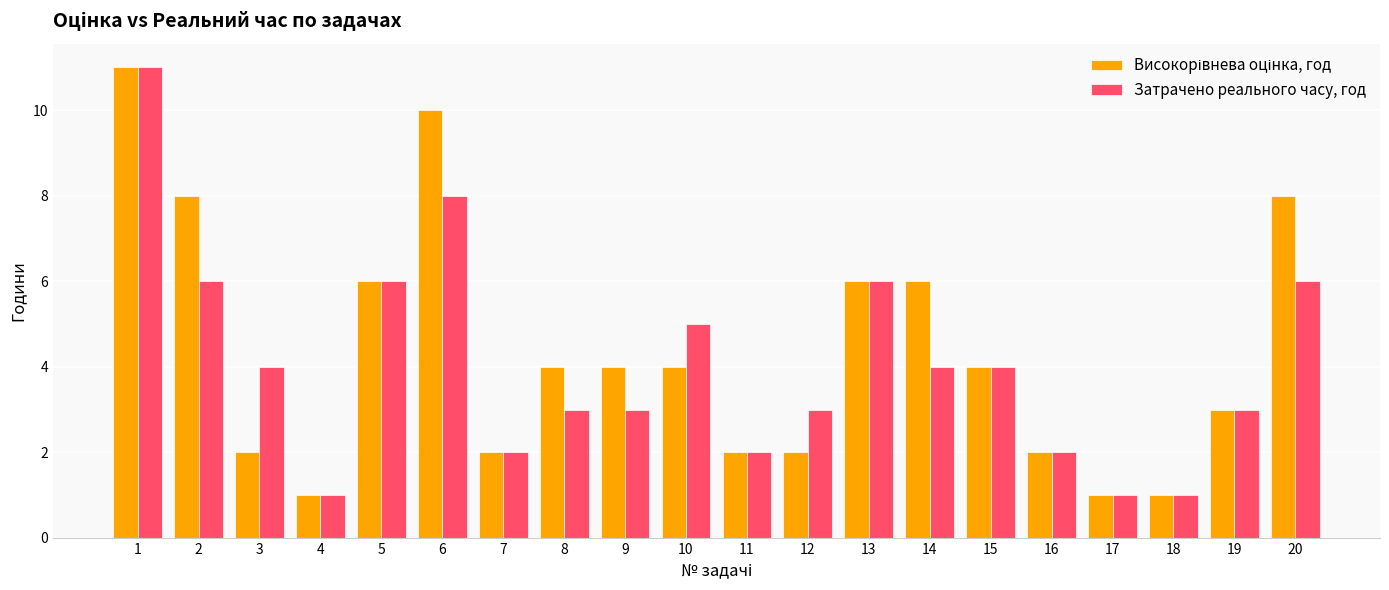

True or false: Затрачено реального часу, год has a value of 9 at 13.

False